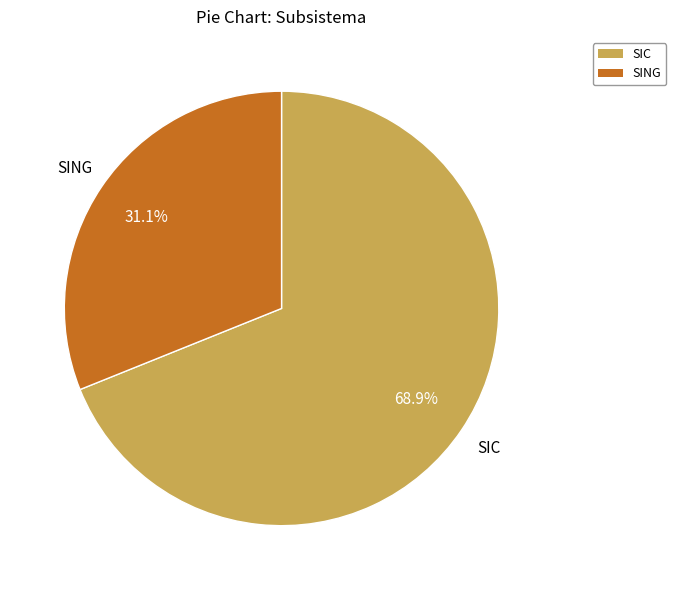

True or false: SIC accounts for 79% of the total.

False